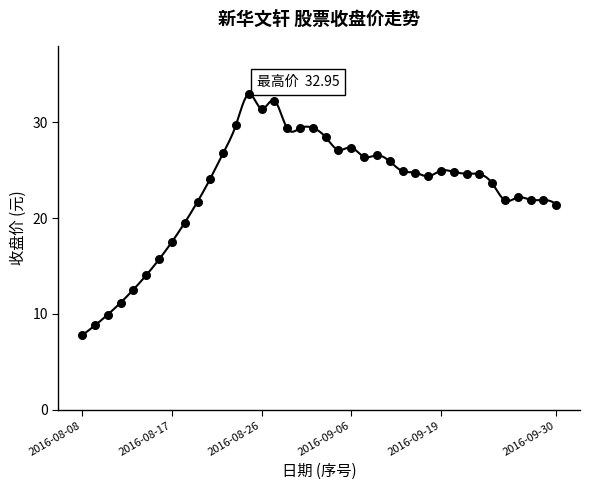

Which has a higher value, 2016-08-11 or 2016-08-26?

2016-08-26